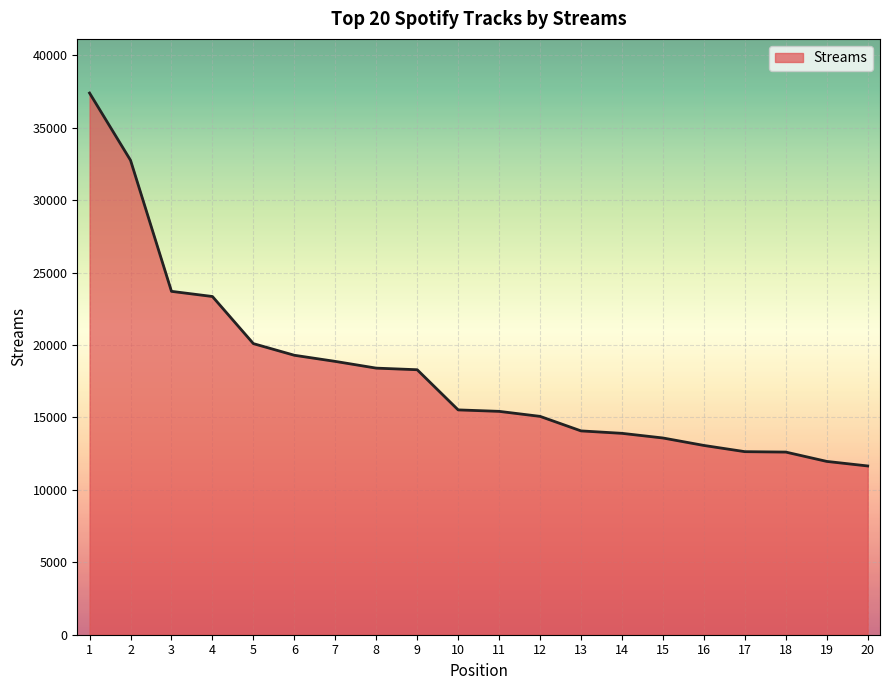

Does the chart have visible grid lines?

Yes